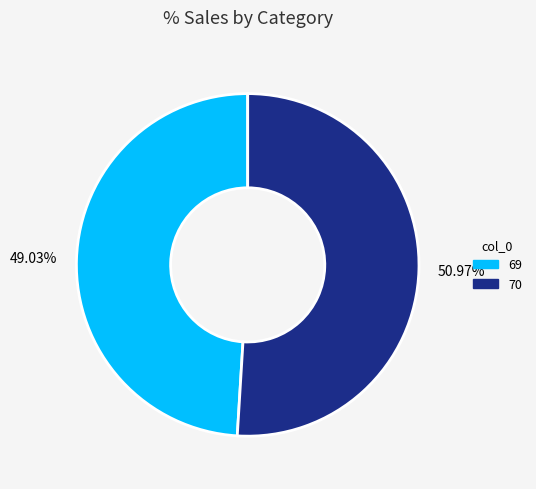

How many slices are in this pie chart?

2